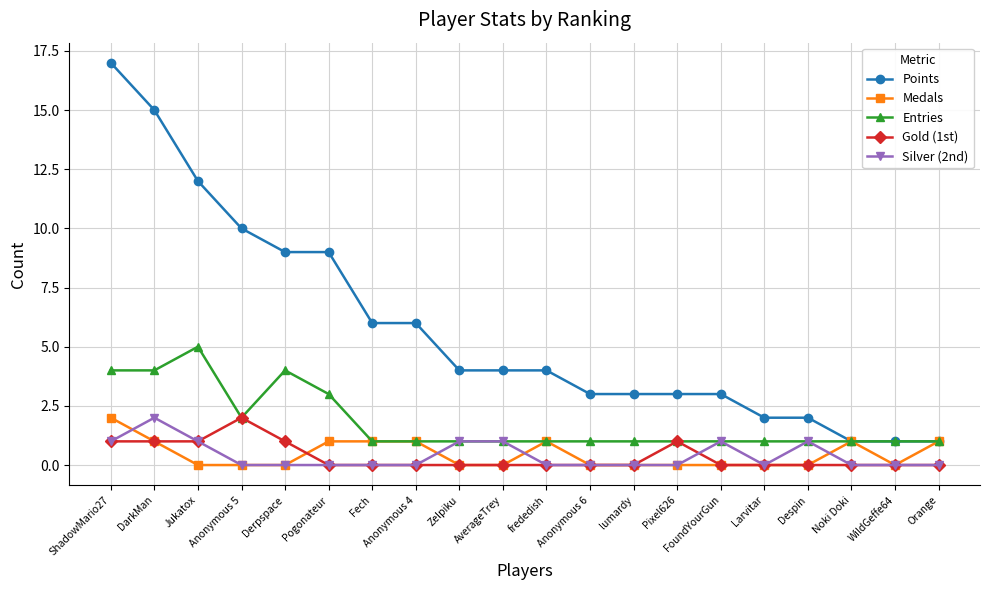

What is the label of the 19th point from the left?

WildGeffe64